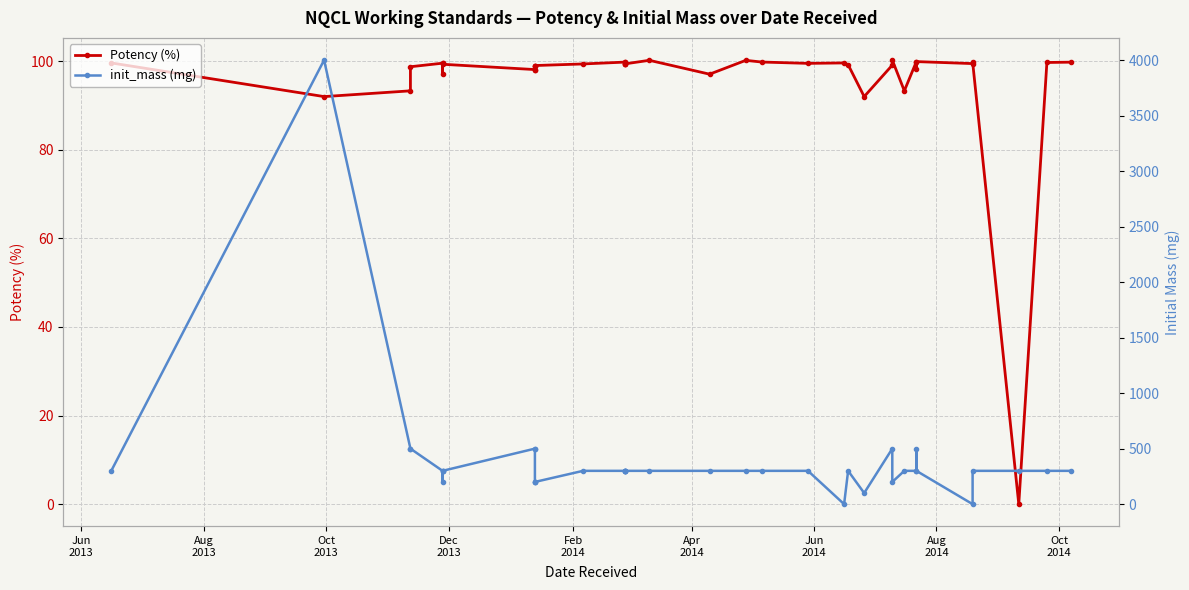

Between Aug
2013 and Apr
2014, which is larger?

Apr
2014